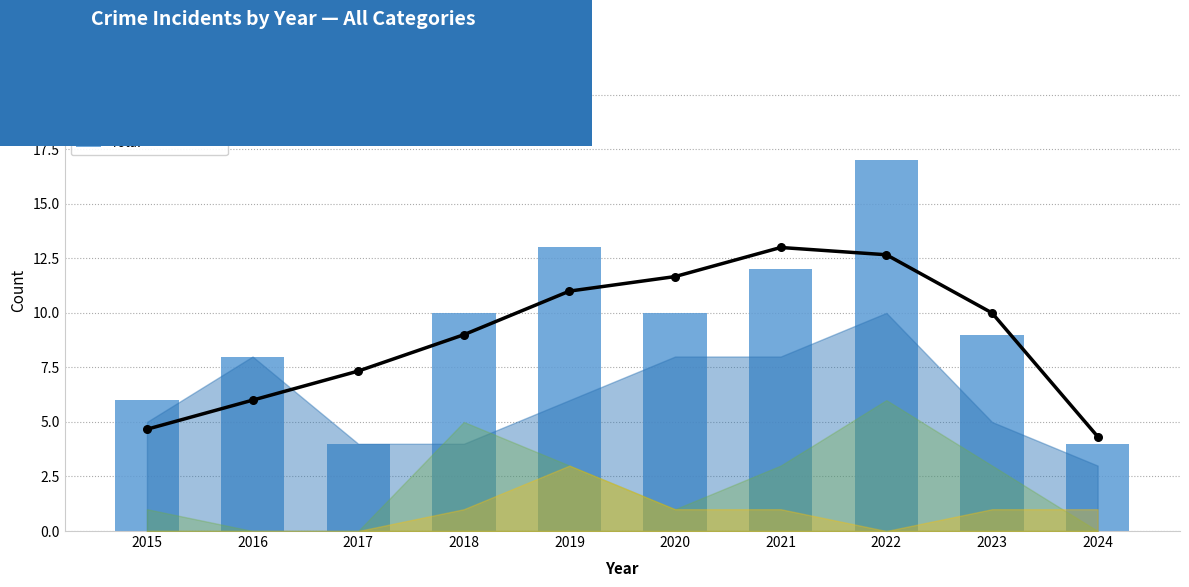

At which category is the sum across all series the highest?

2022